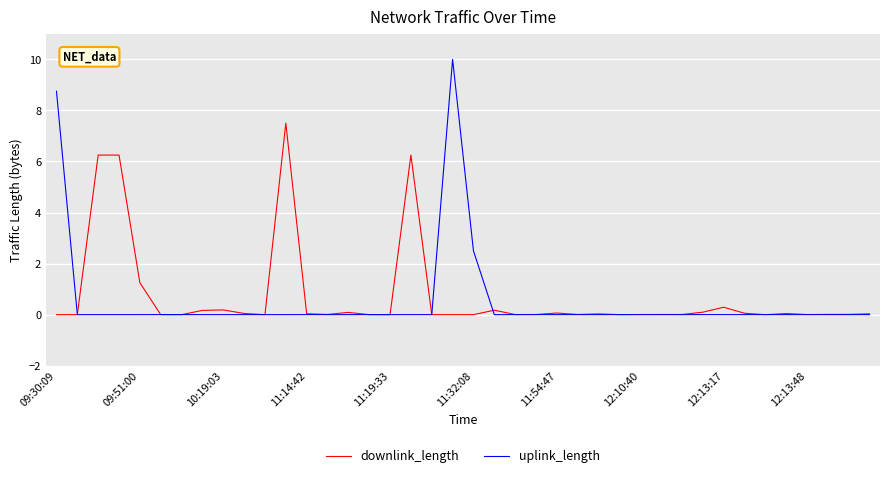

True or false: downlink_length and uplink_length cross at least once.

True